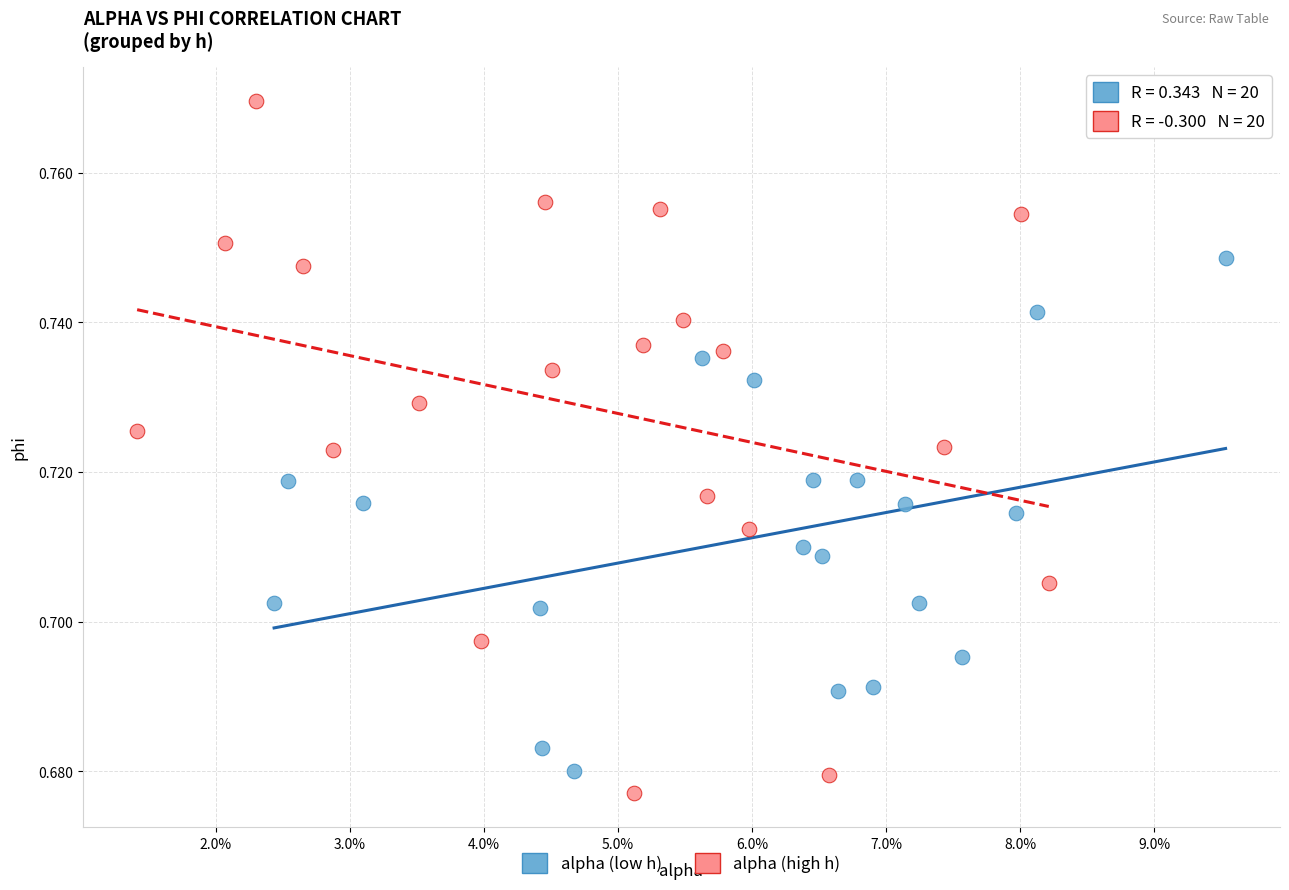

Which series reaches the maximum Y coordinate?

alpha (high h)